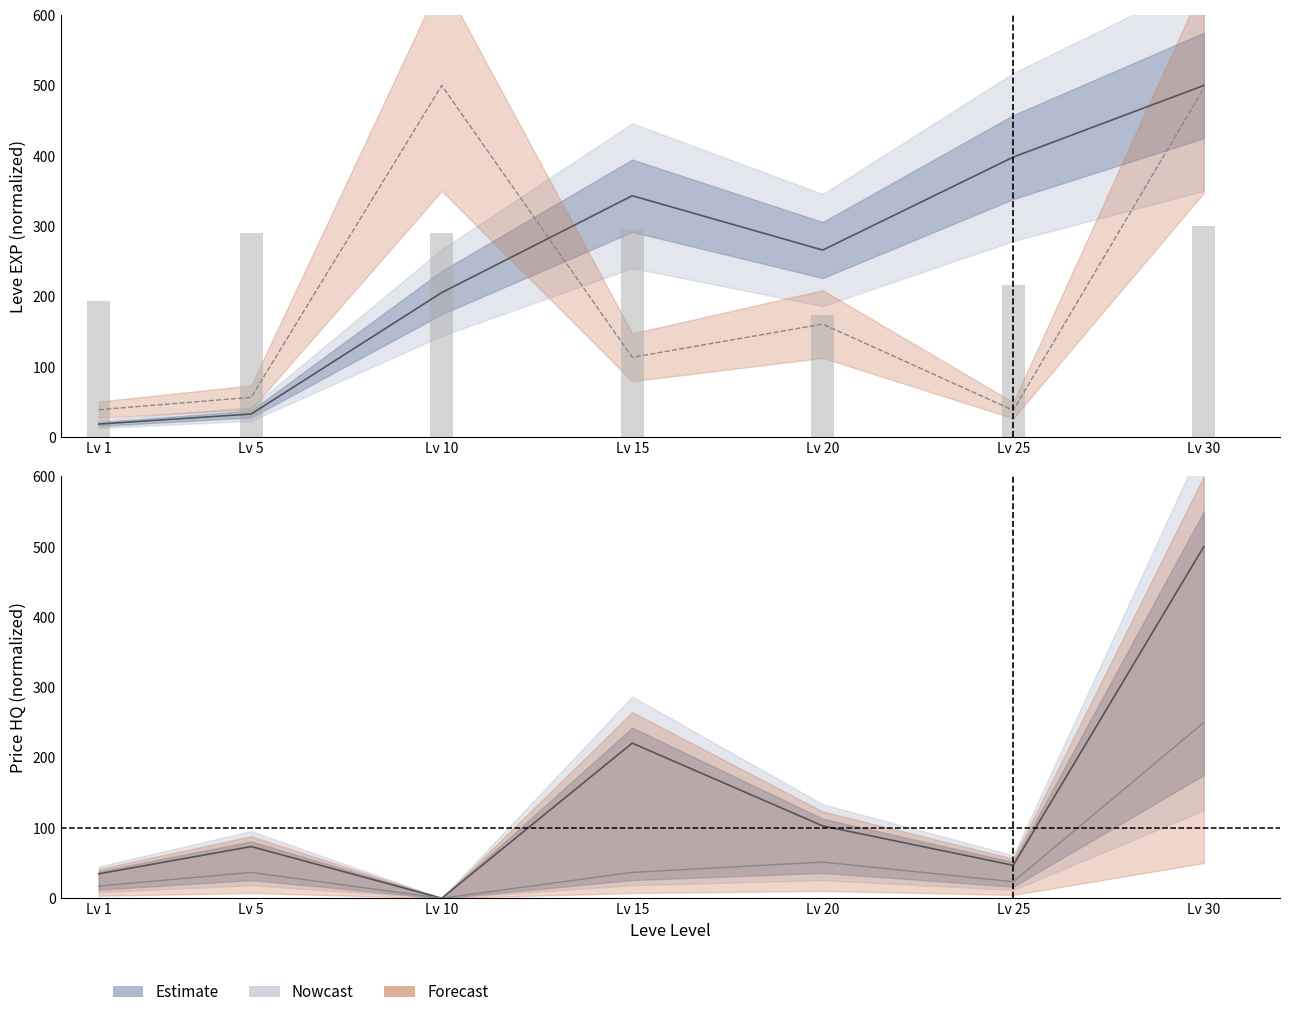

What is the value of the Leve Gil bar at the 5th from the left?

173.1